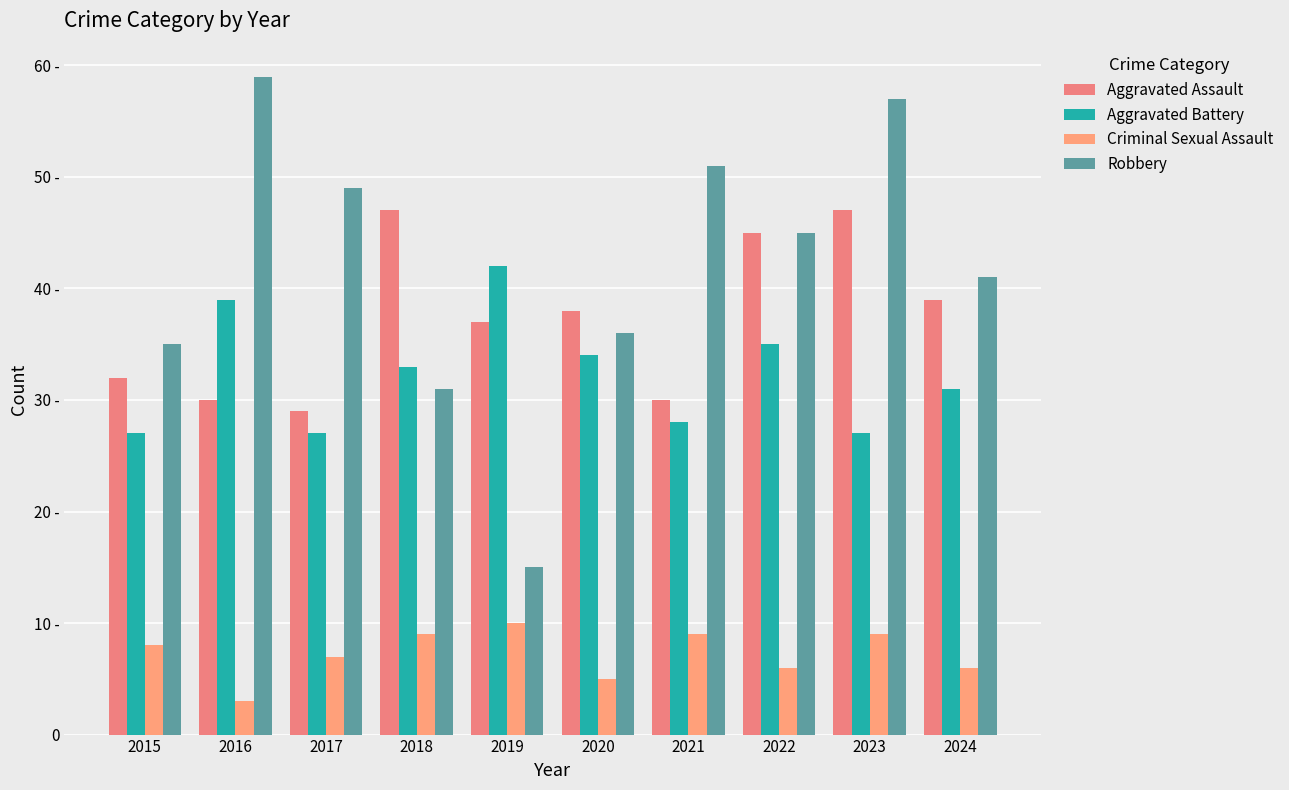

Which series changed the most between 2018 and 2022?

Robbery